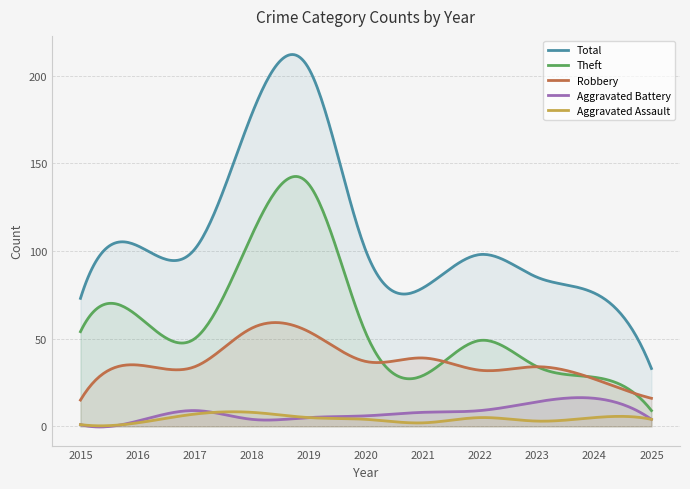

Between 2015 and 2023, which series saw the biggest shift?

Theft